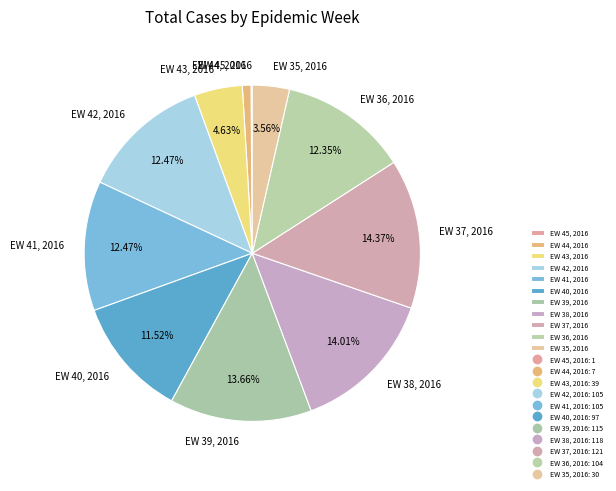

Between EW 36, 2016 and EW 35, 2016, which is larger?

EW 36, 2016